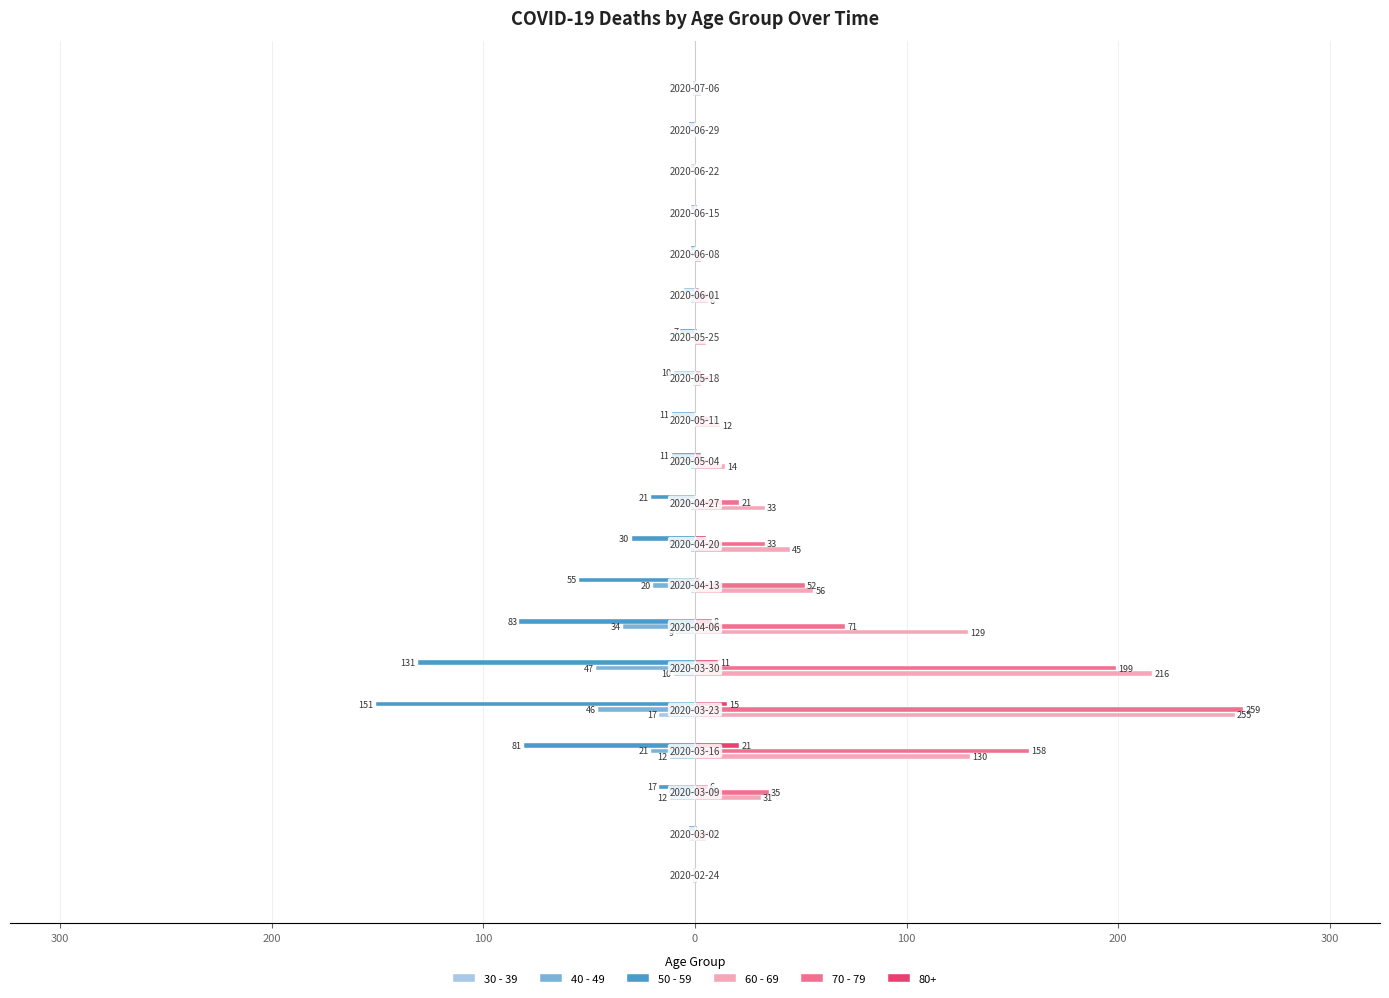

What are all the series names shown in the legend?

30 - 39, 40 - 49, 50 - 59, 60 - 69, 70 - 79, 80+